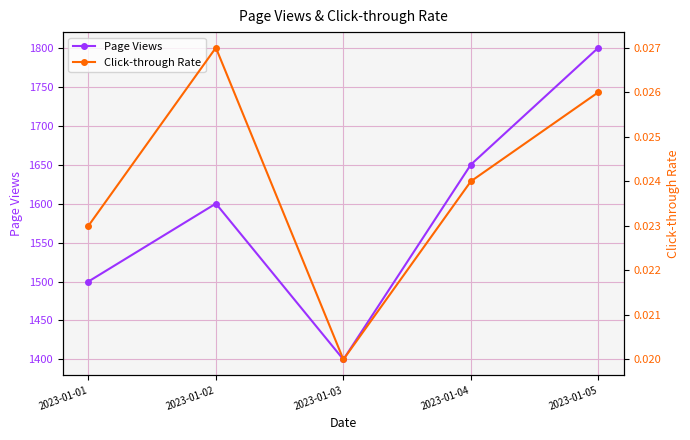

Rank the series at 2023-01-05 from highest to lowest value.

Page Views, Click-through Rate